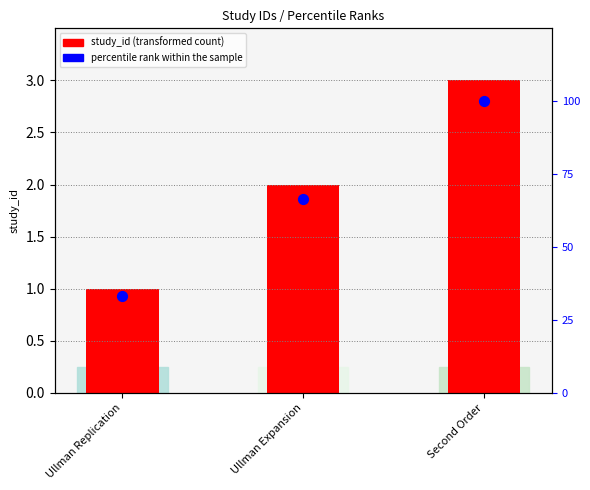

What are all the series names shown in the legend?

study_id, percentile rank within the sample